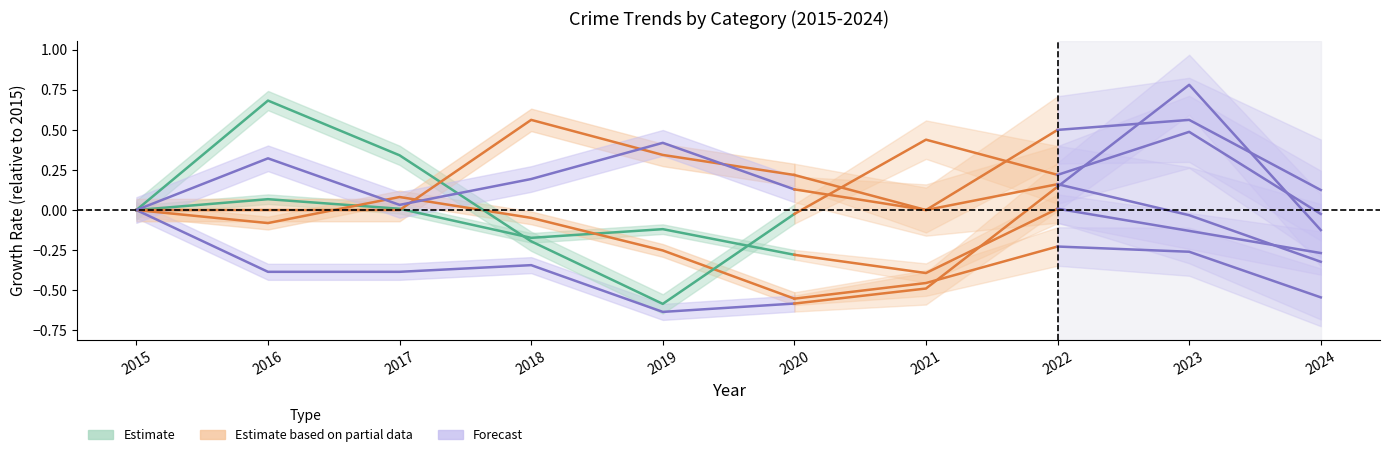

How many lines are shown in the chart?

6